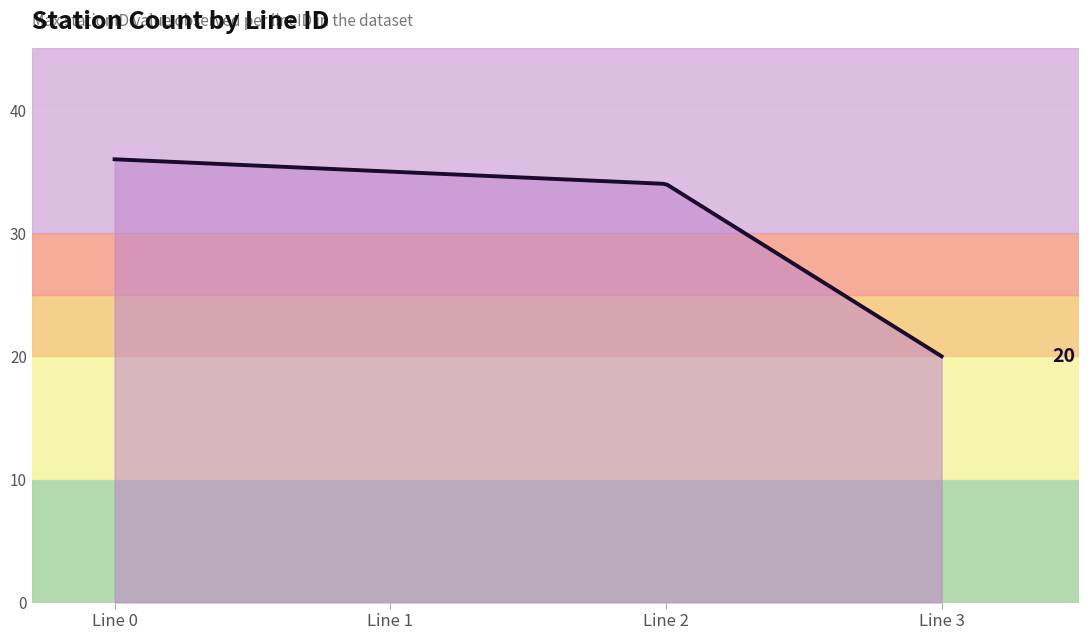

What is the maximum value shown in the chart?

36.0